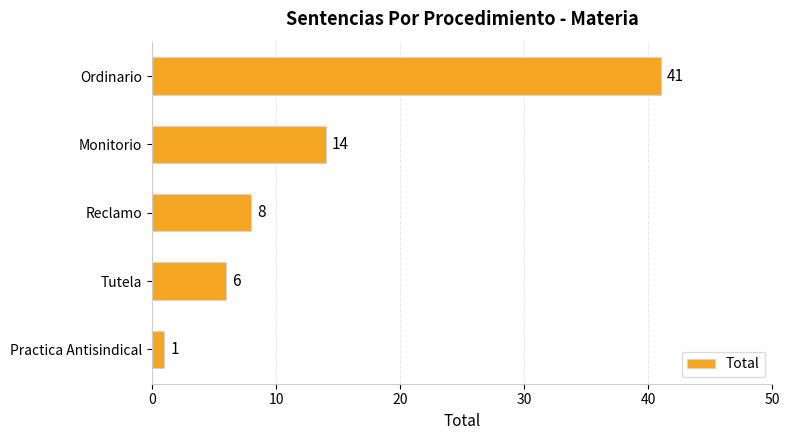

Between Ordinario and Reclamo, which is larger?

Ordinario